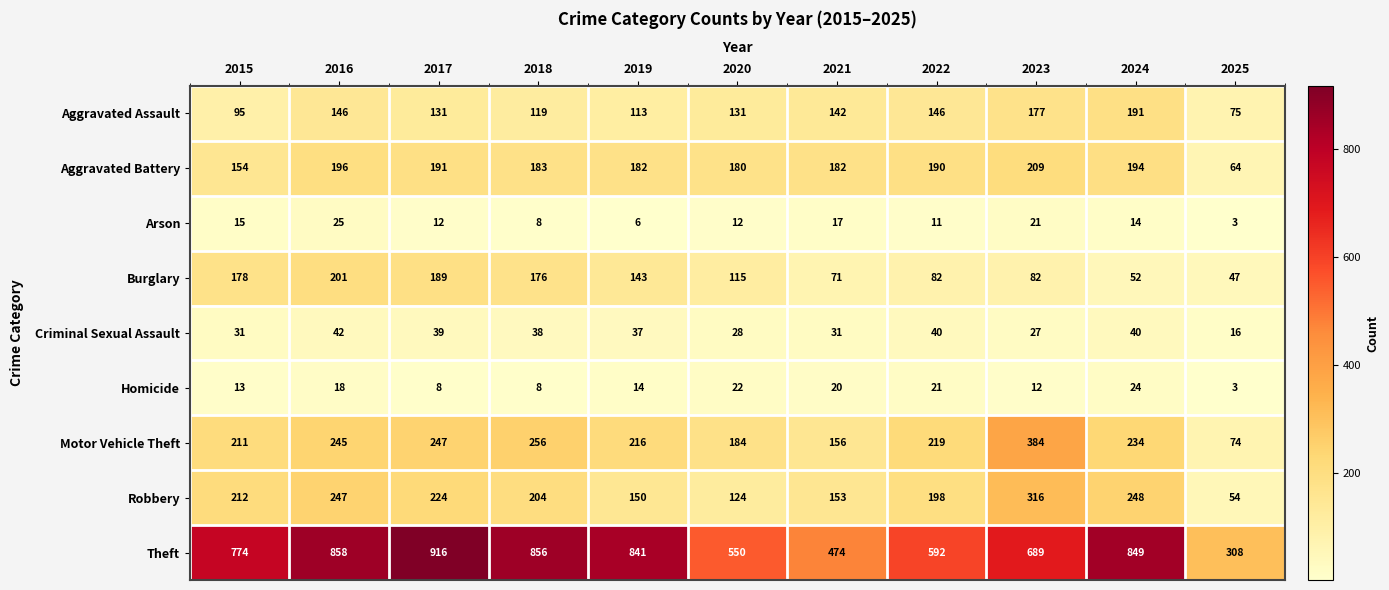

Which series has the largest total across all categories?

Theft